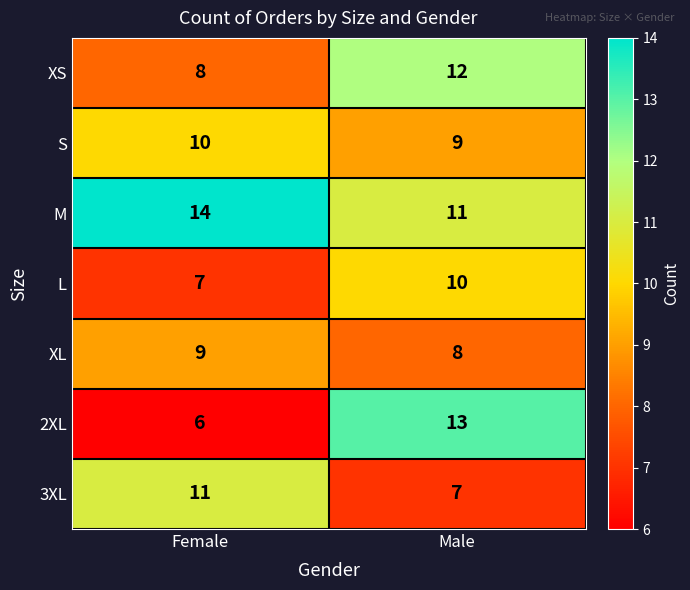

What is the difference between the maximum and minimum values in the L series?

3